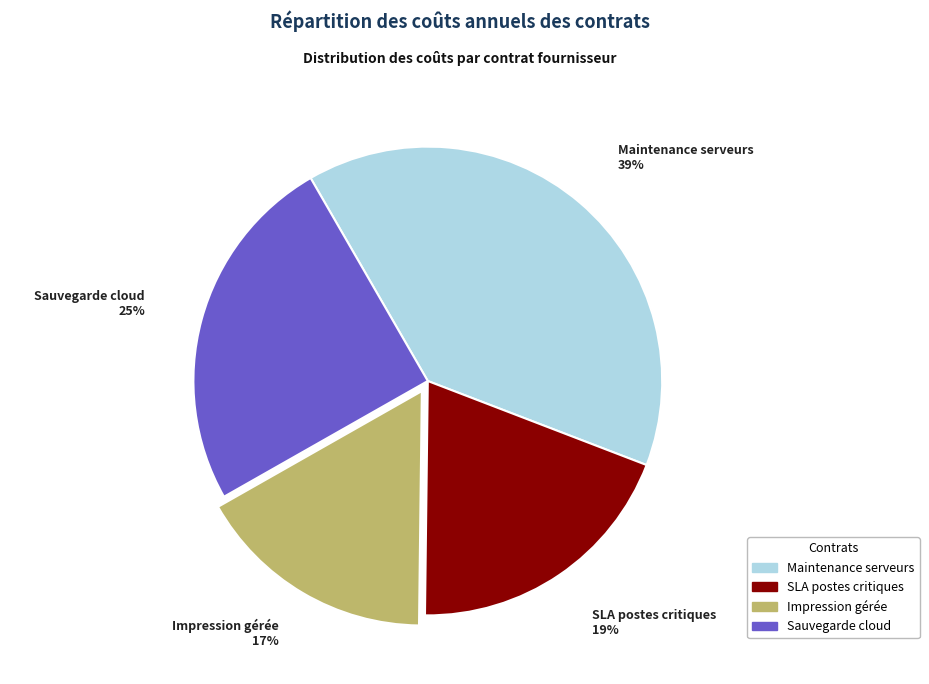

True or false: Maintenance serveurs accounts for 28% of the total.

False